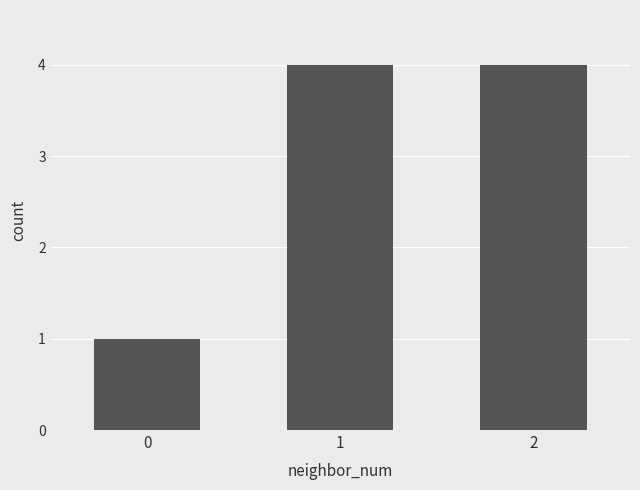

What is the average value?

3